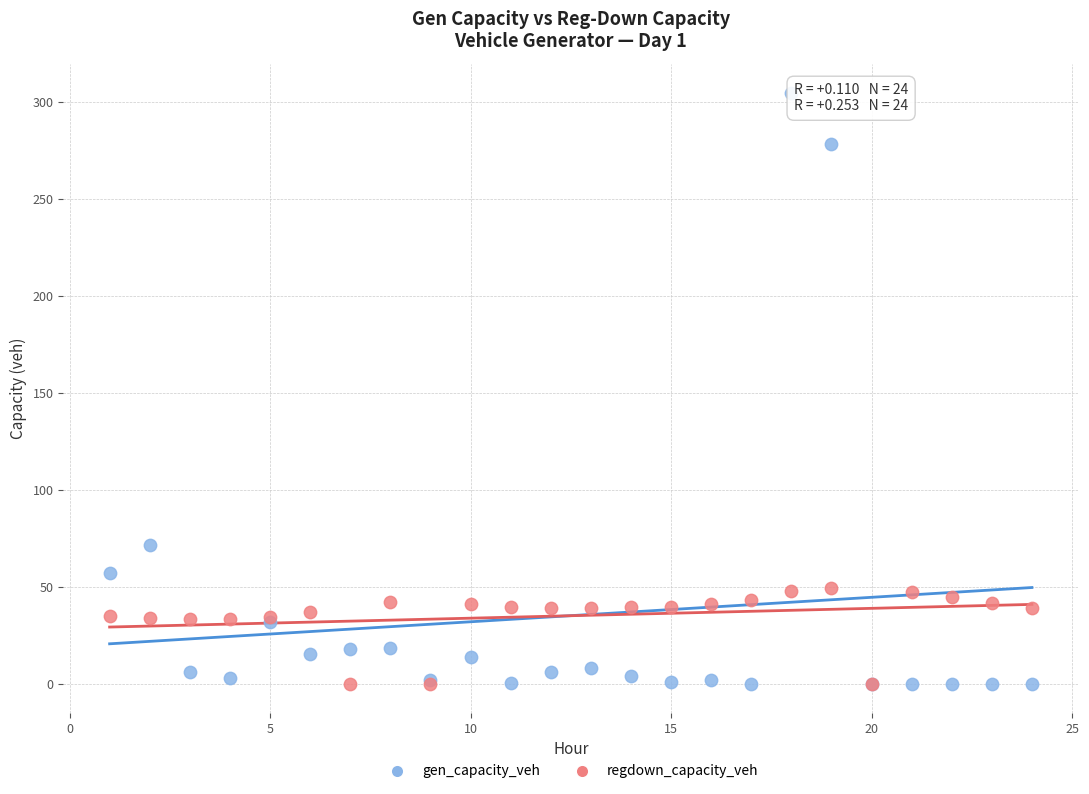

Which series has the largest Y range (max minus min)?

gen_capacity_veh